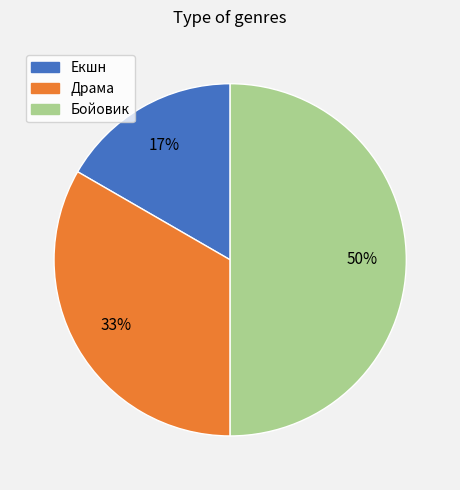

What is the largest slice in the pie chart?

Бойовик